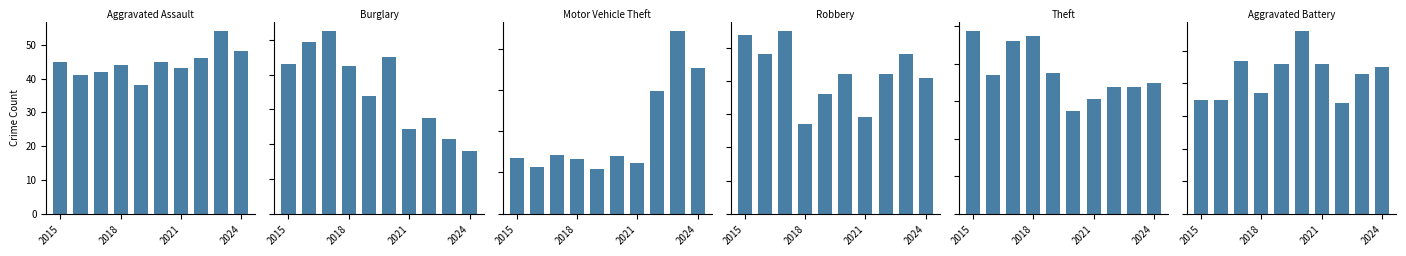

Between 2015 and 8, which series saw the biggest shift?

Motor Vehicle Theft